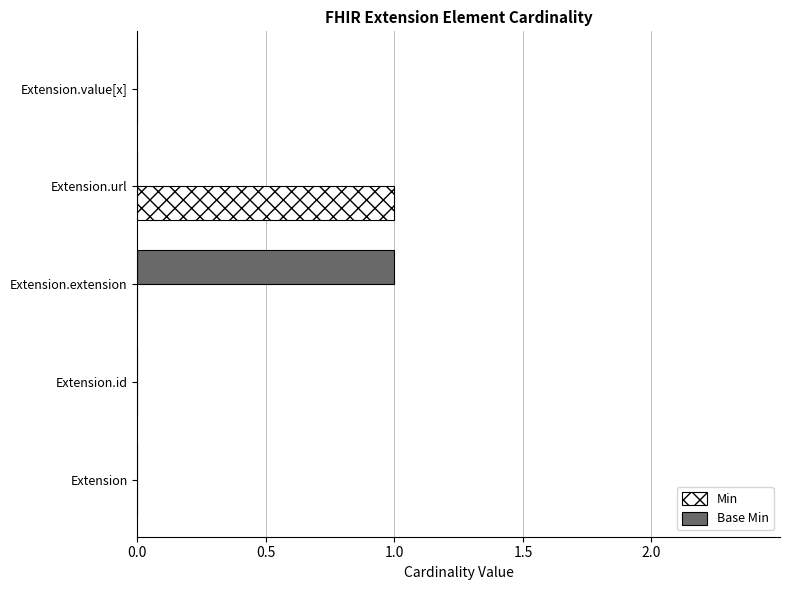

What are all the series names shown in the legend?

Min, Base Min